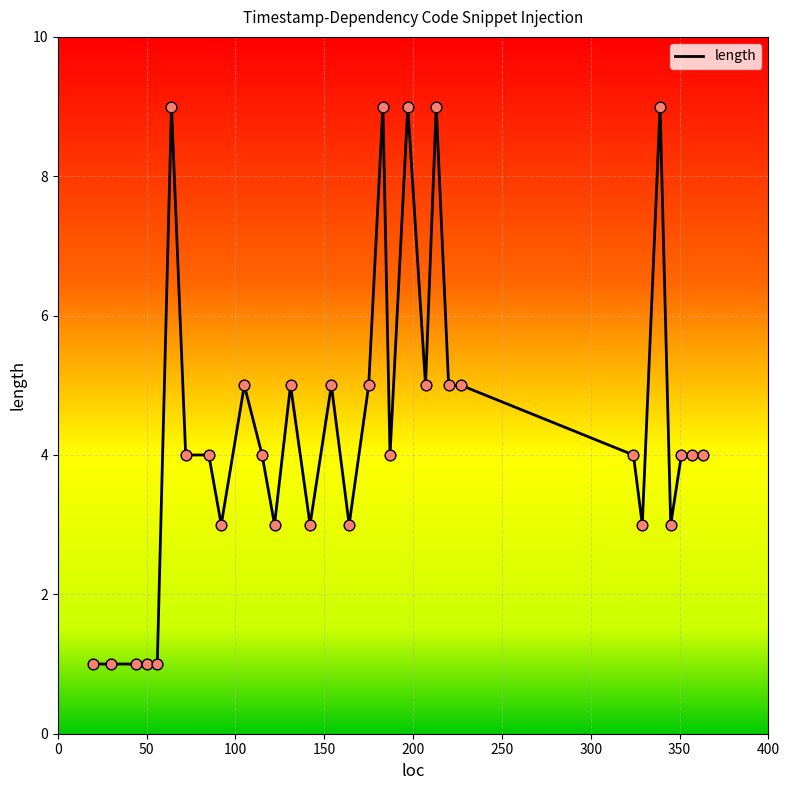

What is the difference between the maximum and minimum values?

8